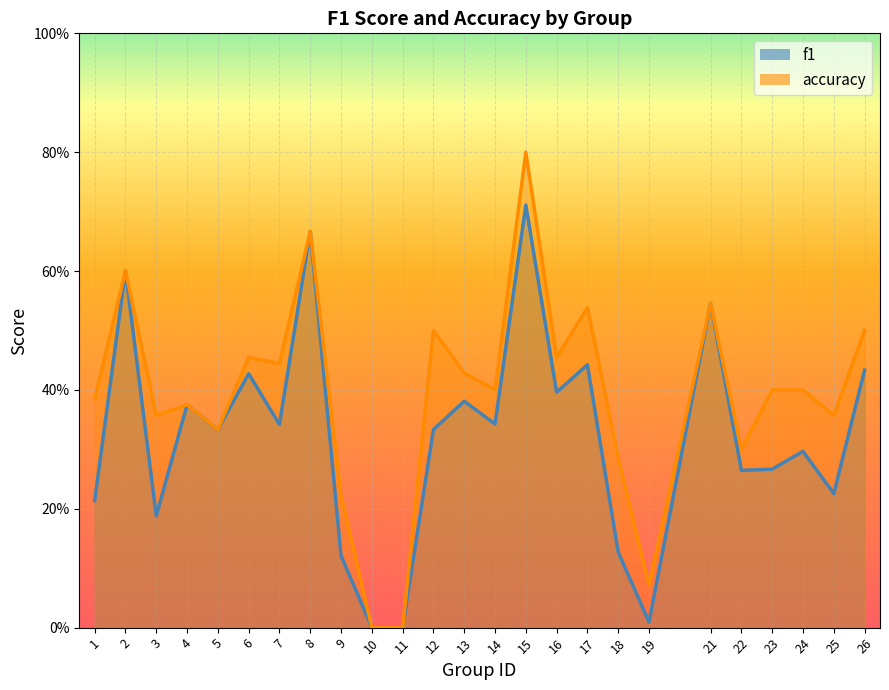

Which category has the lowest value in the accuracy series?

10